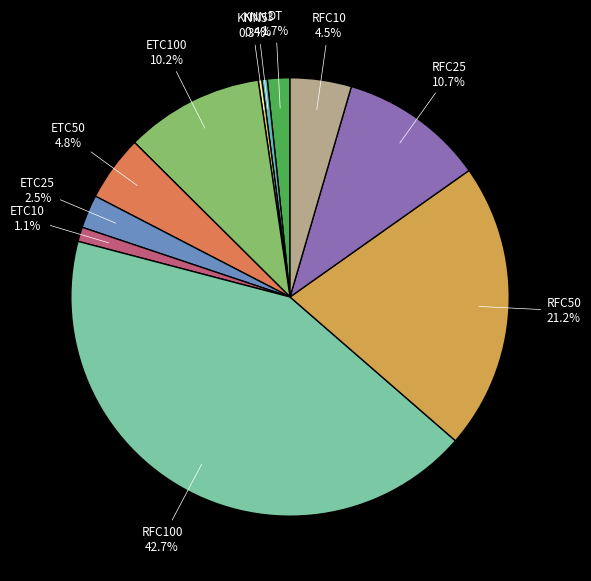

What percentage is the RFC100 slice, to the nearest percent?

43%